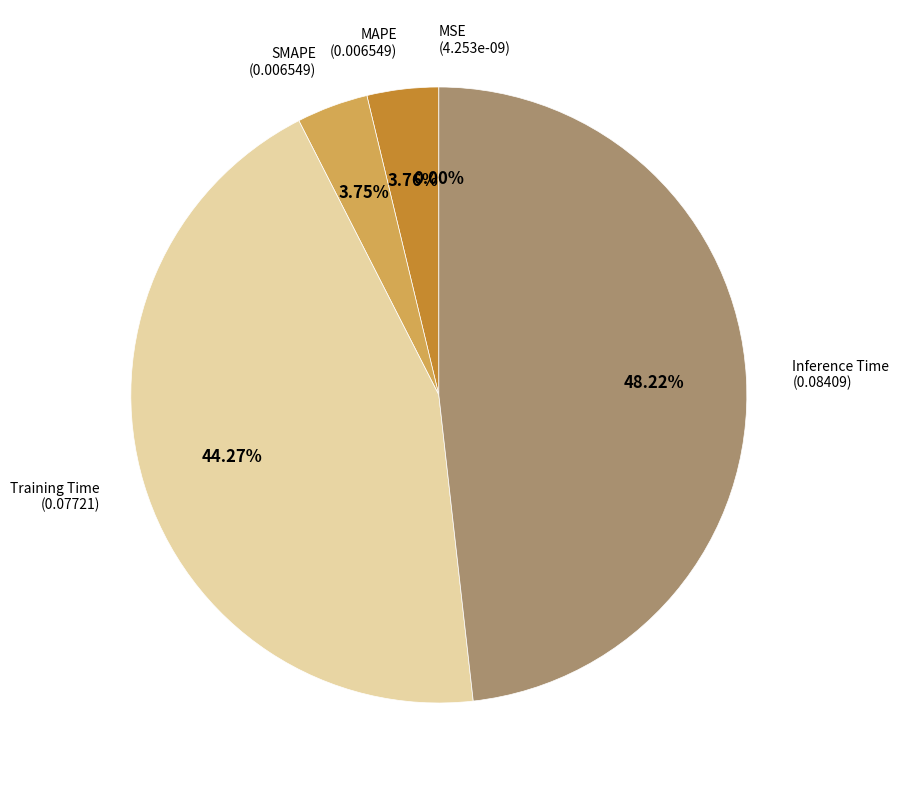

Is there any slice that represents more than half of the pie?

No